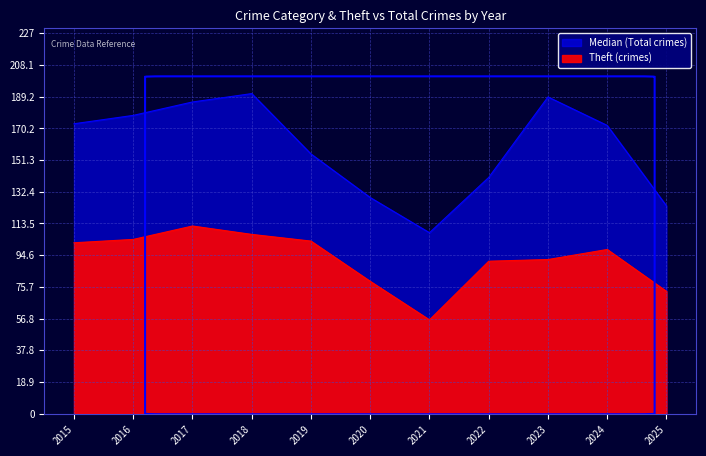

Between 2024 and 2025, which series saw the biggest shift?

Total